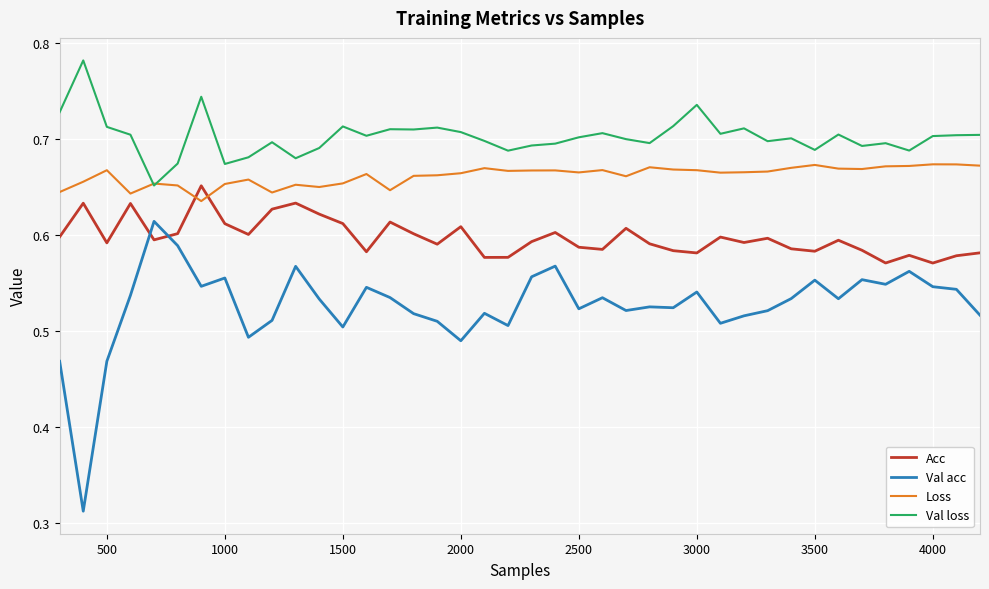

Is this an area chart (filled region under the line)?

No